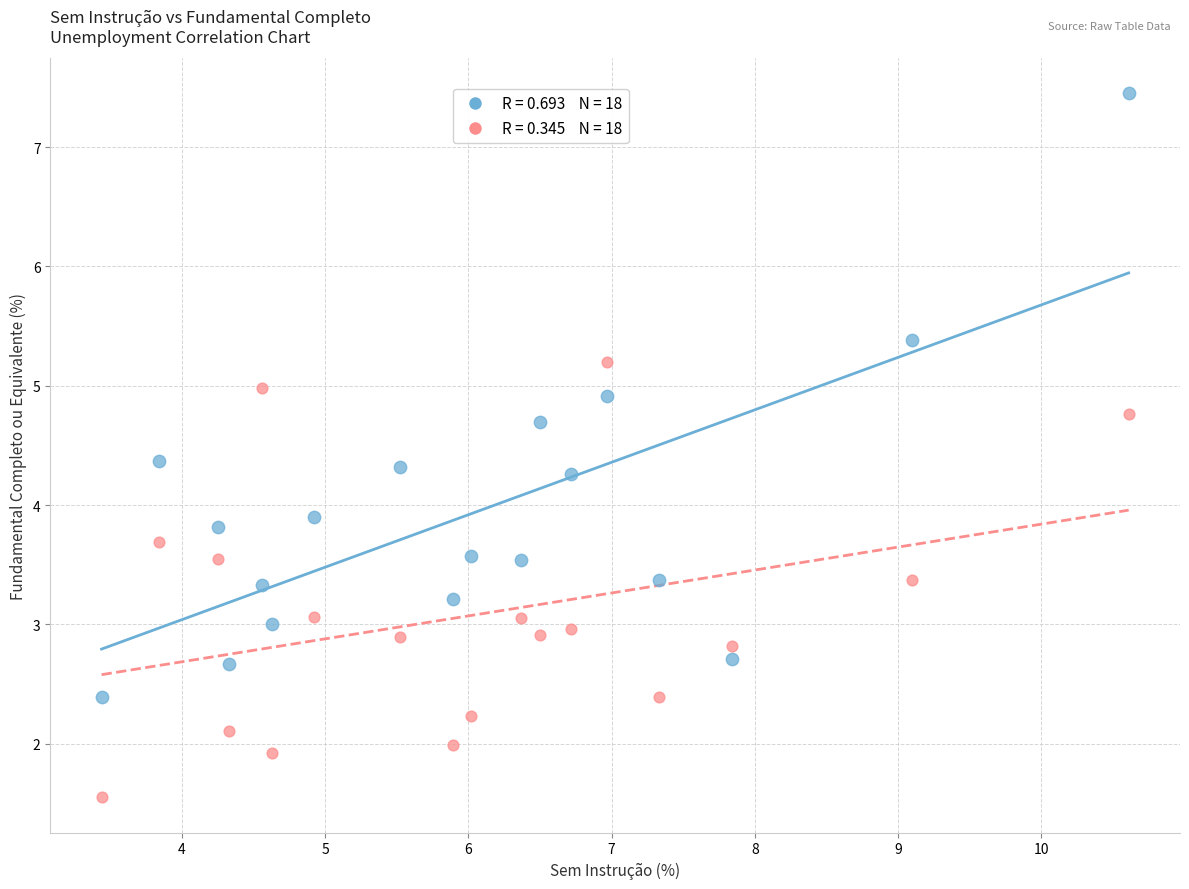

Across all series, what Y value is closest to 4?

3.9